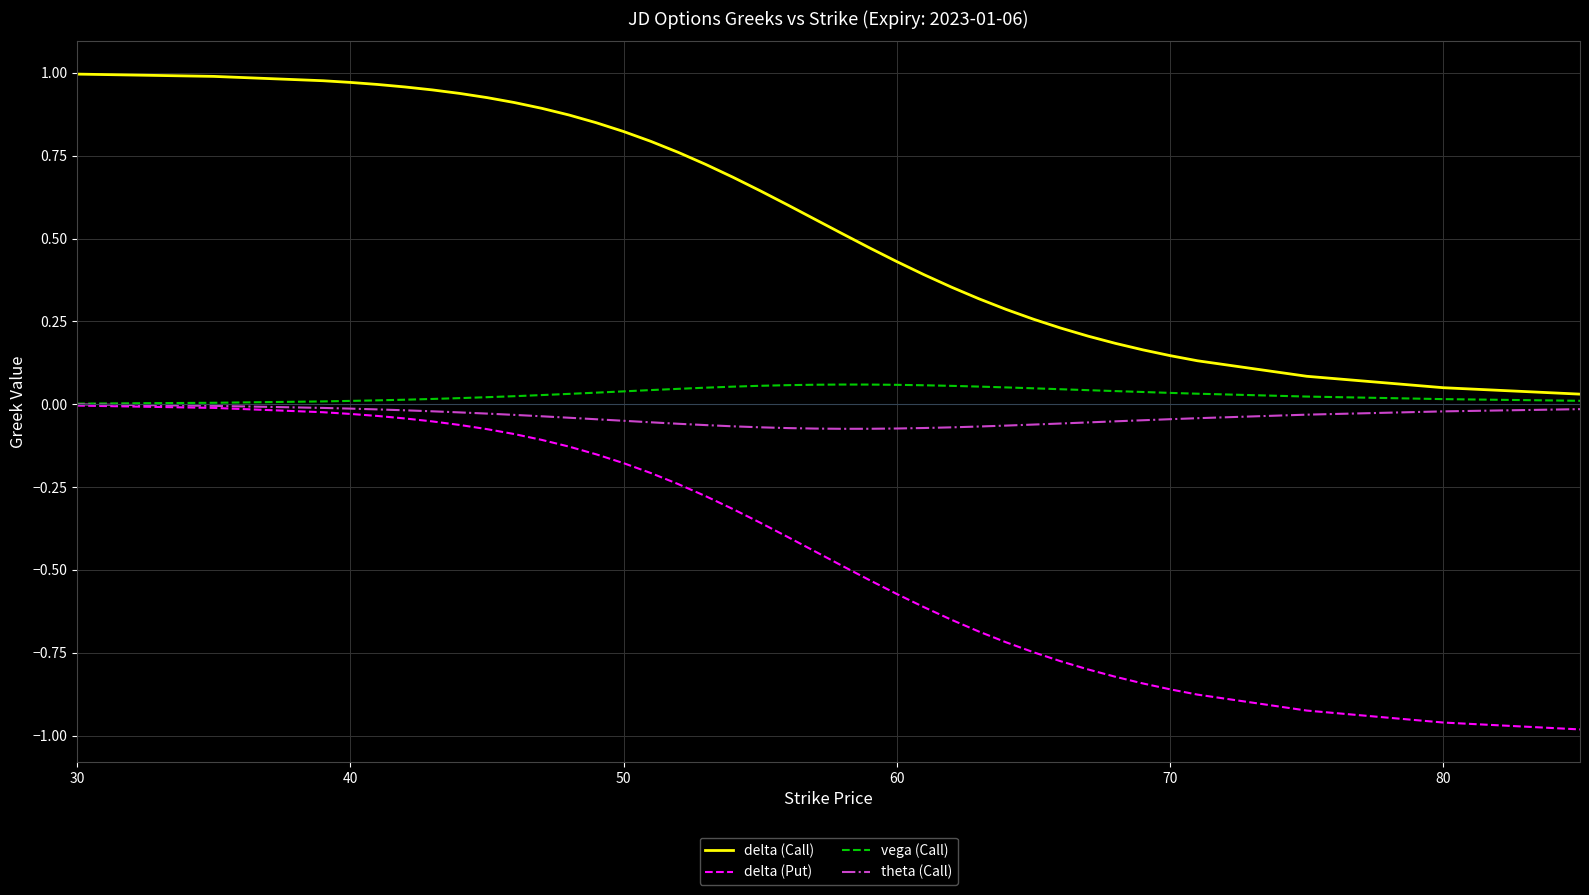

Which series has the largest total across all categories?

delta (Call)